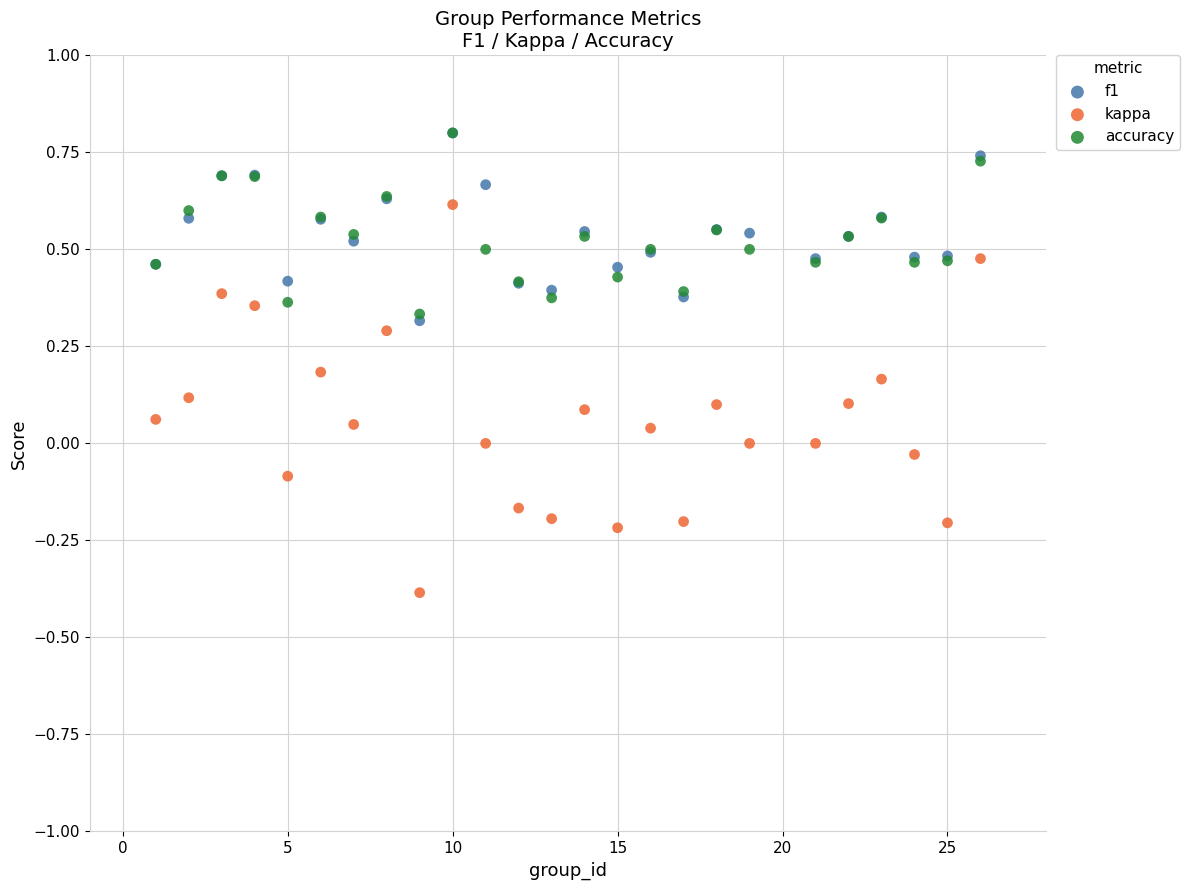

Which series reaches the minimum Y coordinate?

kappa